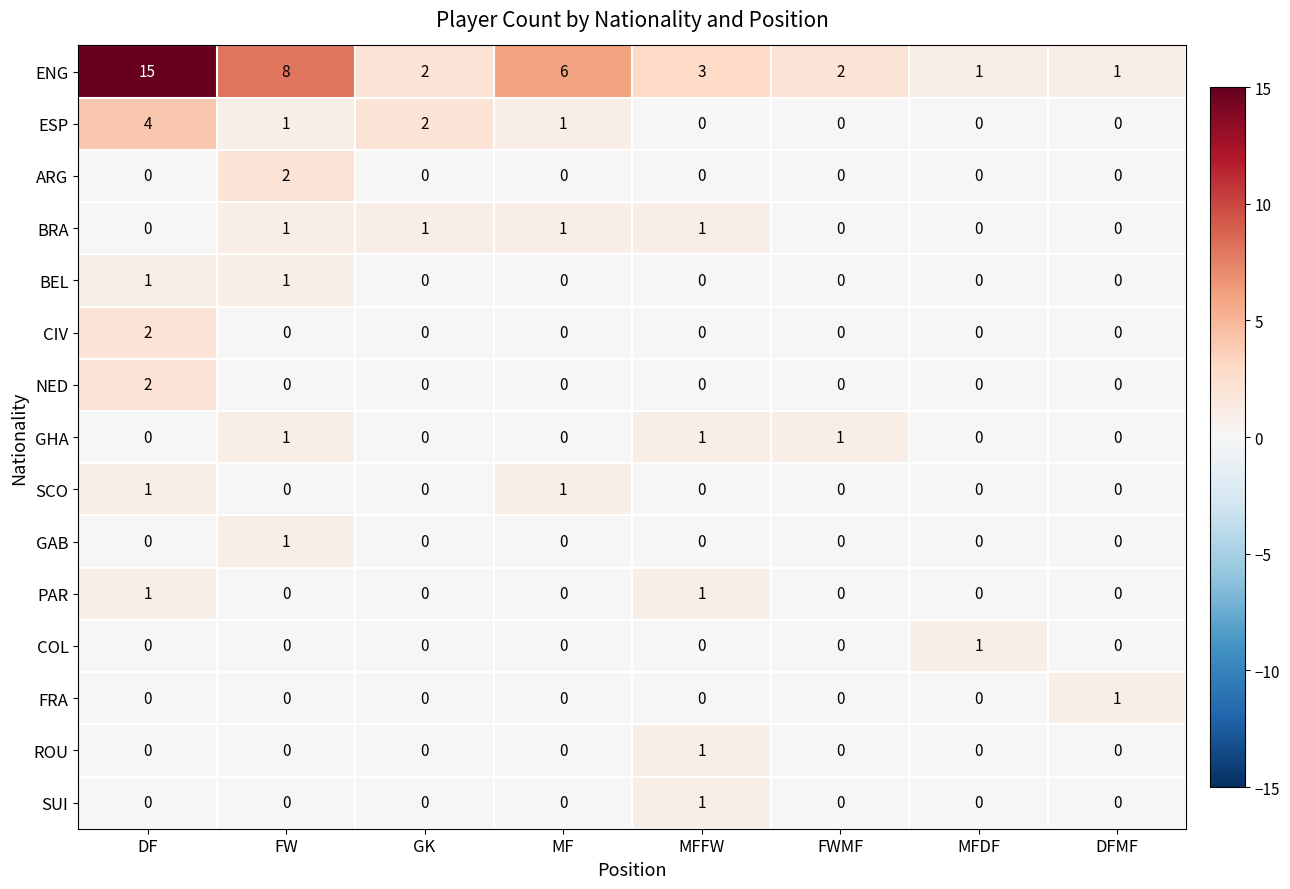

The CIV series shows 0 at DFMF. True or false?

True